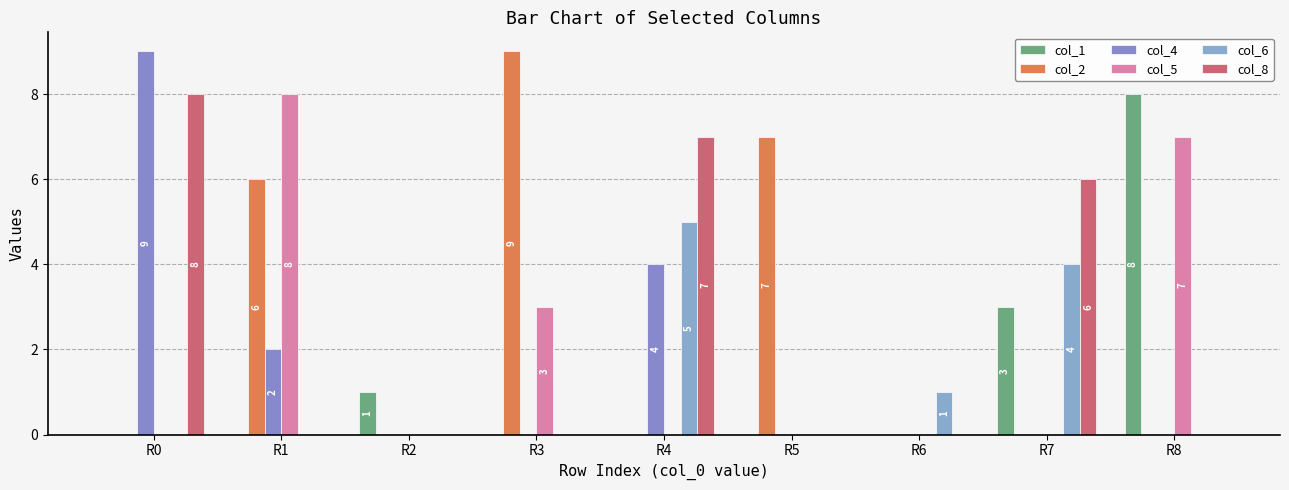

Reading left to right, transcribe all the data shown in this chart.

col_1: 0	0	1	0	0	0	0	3	8
col_2: 0	6	0	9	0	7	0	0	0
col_4: 9	2	0	0	4	0	0	0	0
col_5: 0	8	0	3	0	0	0	0	7
col_6: 0	0	0	0	5	0	1	4	0
col_8: 8	0	0	0	7	0	0	6	0